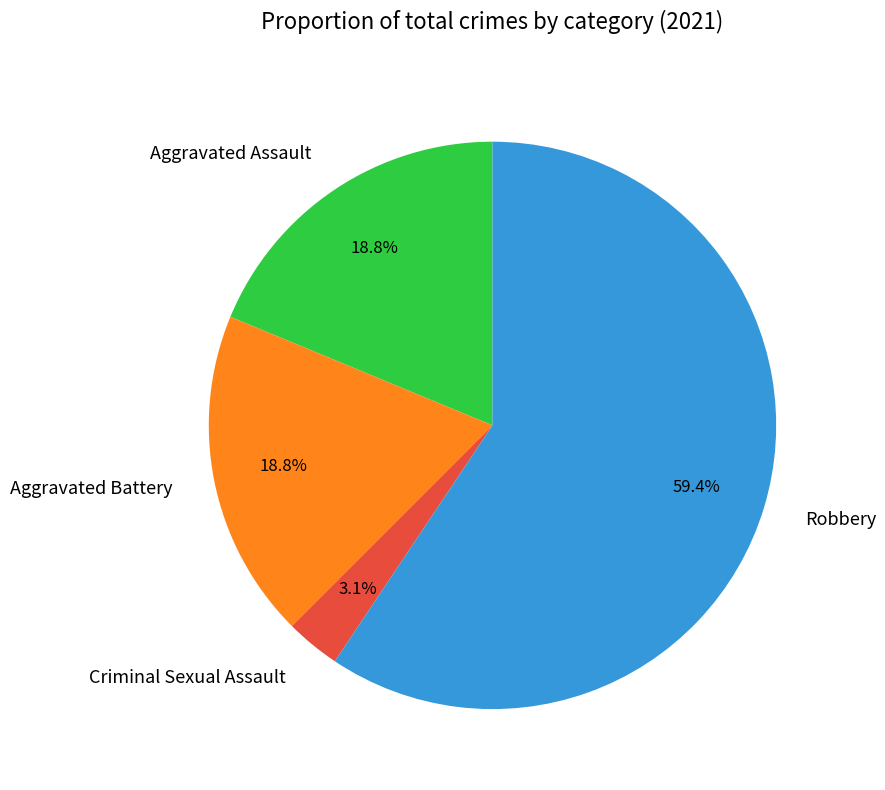

Is it true that Robbery is 54% of the pie?

False